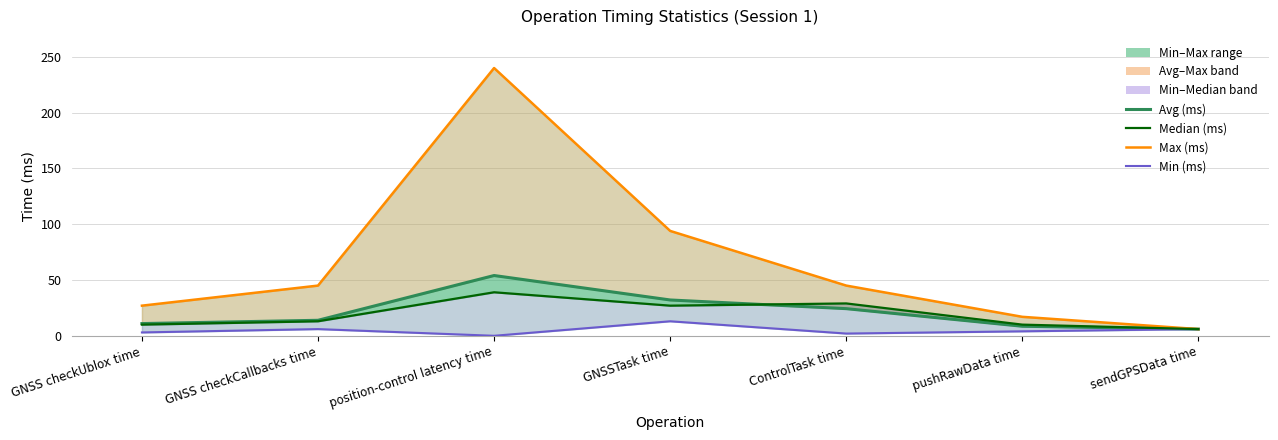

What is the difference between the maximum and minimum values in the Min (ms) series?

13.0